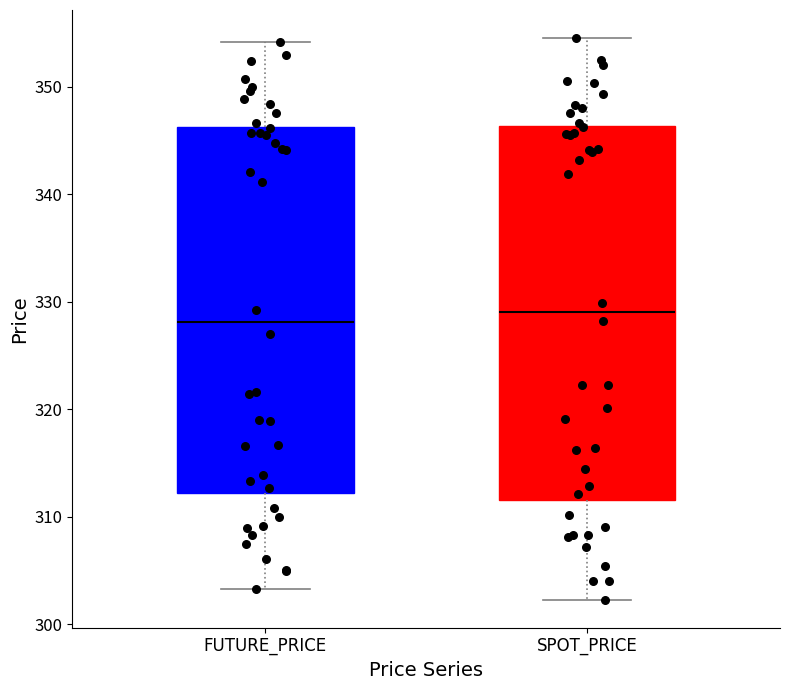

Reading left to right, read every box against the y-axis: the position of its median line, the range the box covers, and the ends of its whiskers. The values are not printed on the chart, so give them approximately, as read against the axis.

FUTURE_PRICE: median 328, box 312 to 346, whiskers 303 to 354
SPOT_PRICE: median 329, box 312 to 346, whiskers 302 to 355